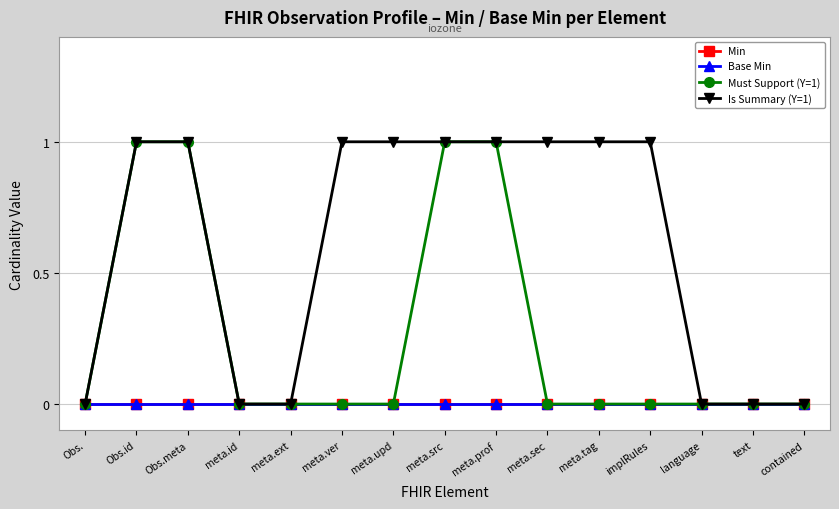

Which category has the lowest value in the Min series?

Obs.